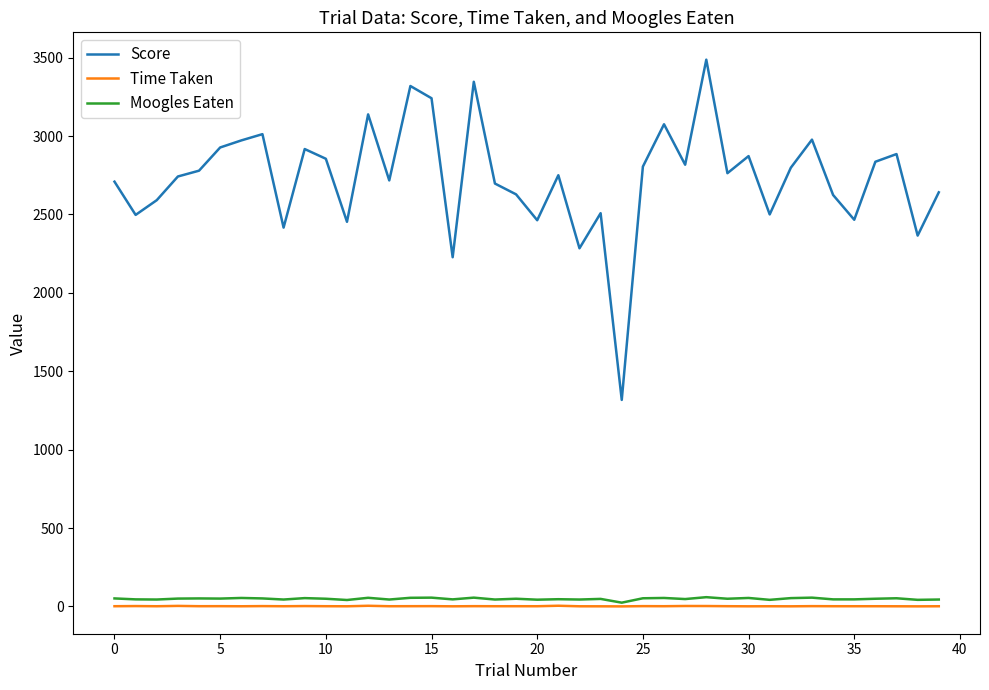

Which series has the largest range (max minus min)?

Score